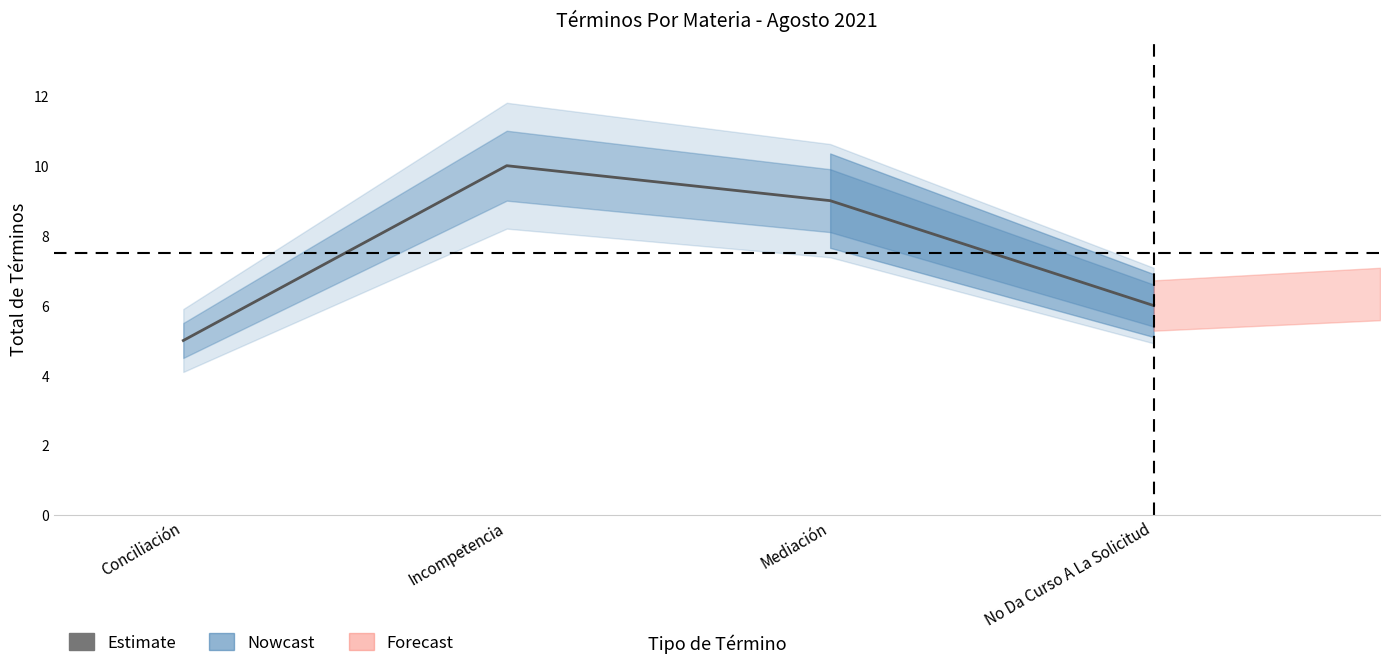

How many values exceed 9?

1